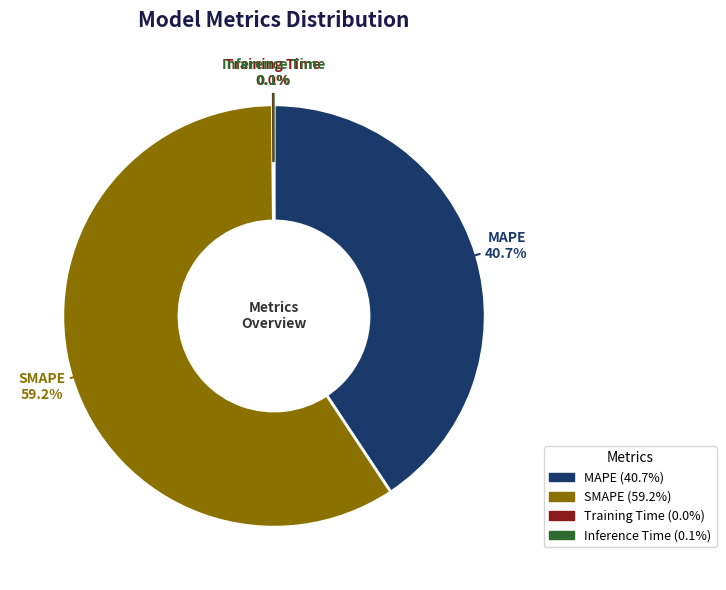

Which slice is the largest?

SMAPE